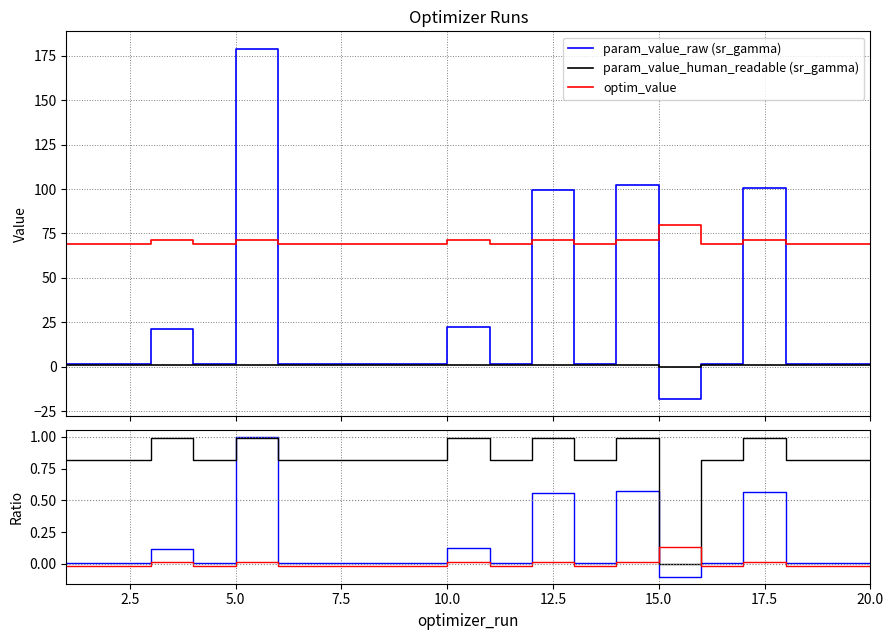

True or false: param_value_raw (sr_gamma) and param_value_human_readable (sr_gamma) intersect in this chart.

True